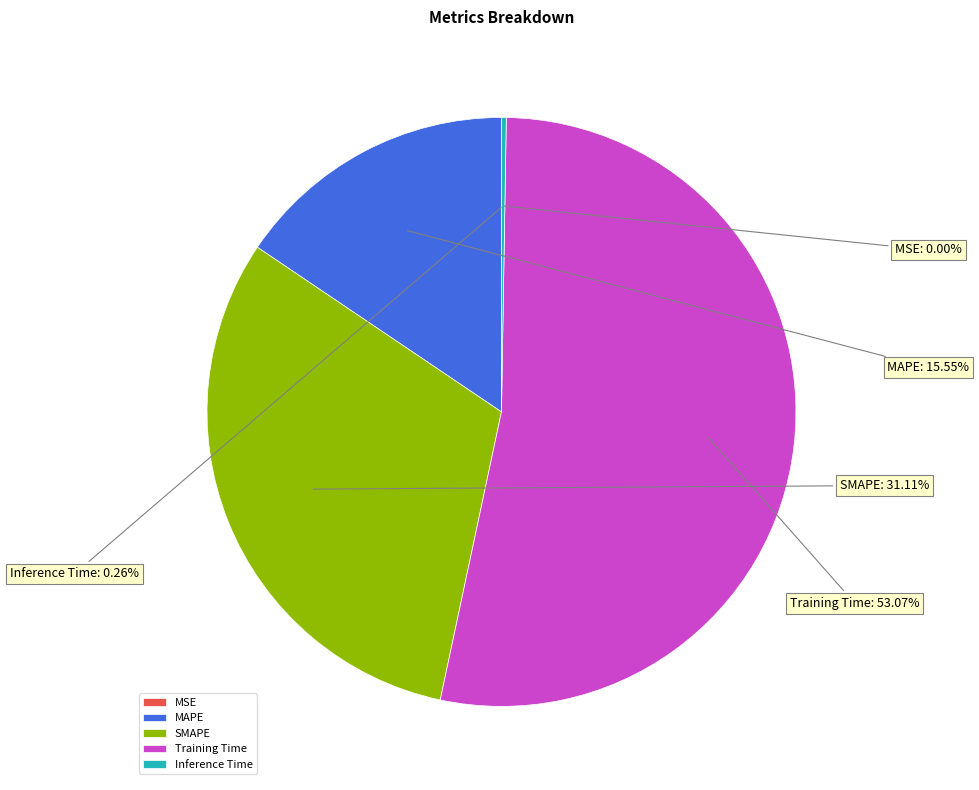

What is the majority slice?

Training Time